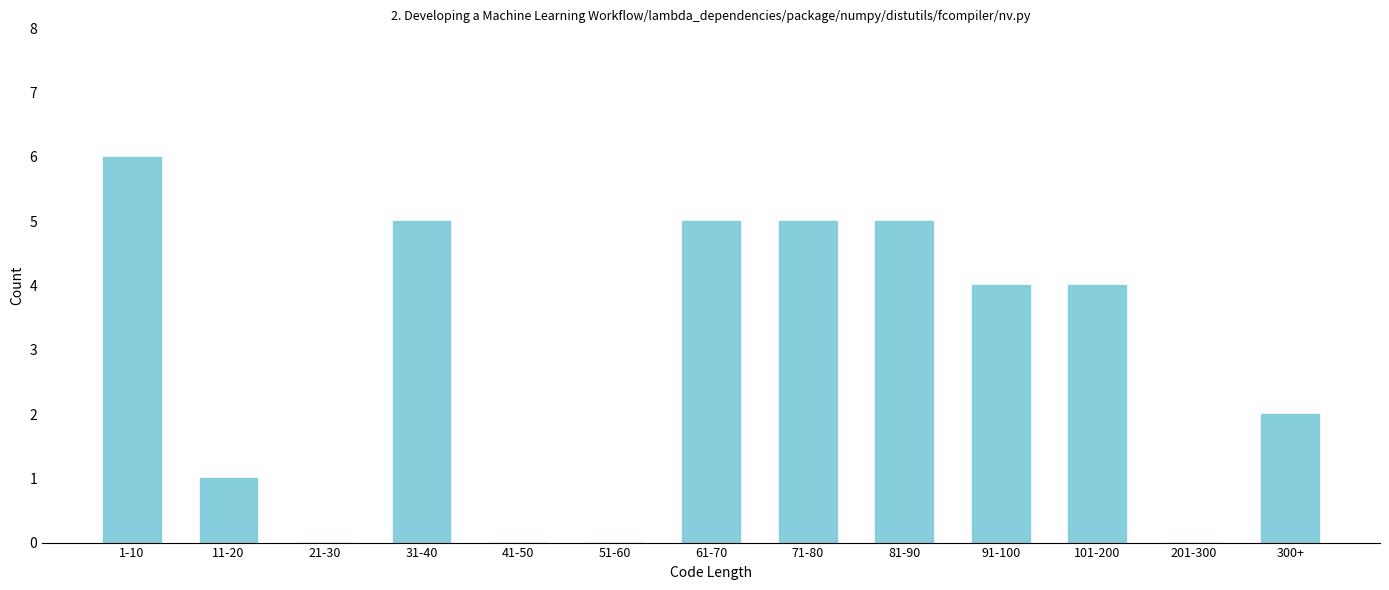

Reading right to left, what are all the values shown in this chart?

300+=2	201-300=0	101-200=4	91-100=4	81-90=5	71-80=5	61-70=5	51-60=0	41-50=0	31-40=5	21-30=0	11-20=1	1-10=6